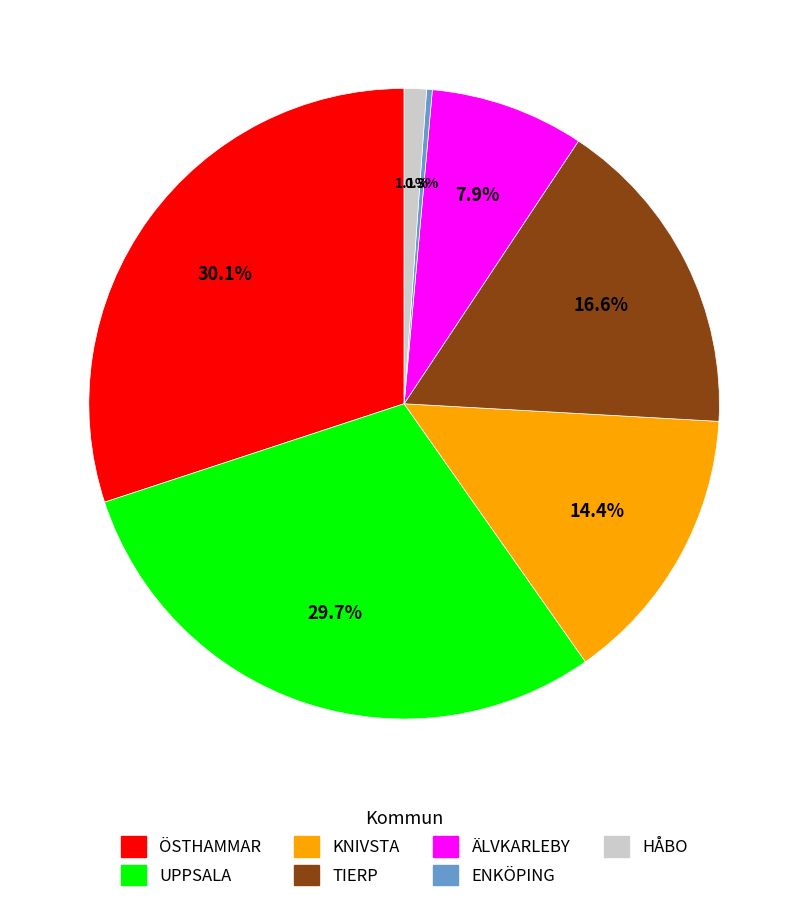

Count the number of slices in the pie.

7